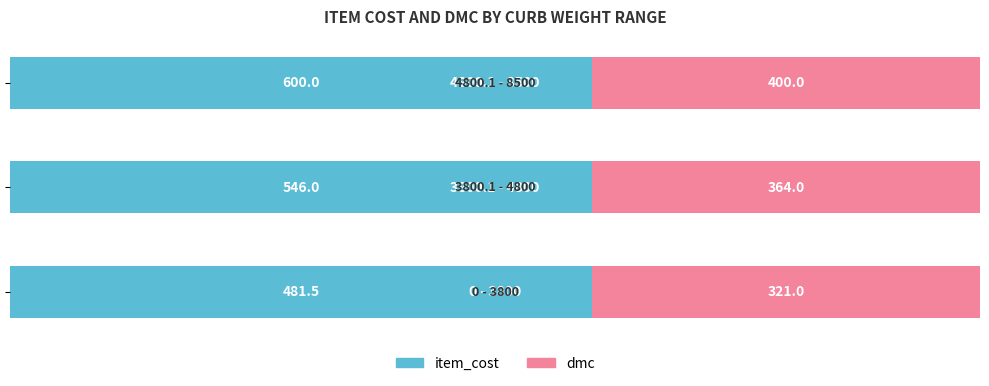

What are all the series names shown in the legend?

item_cost, dmc